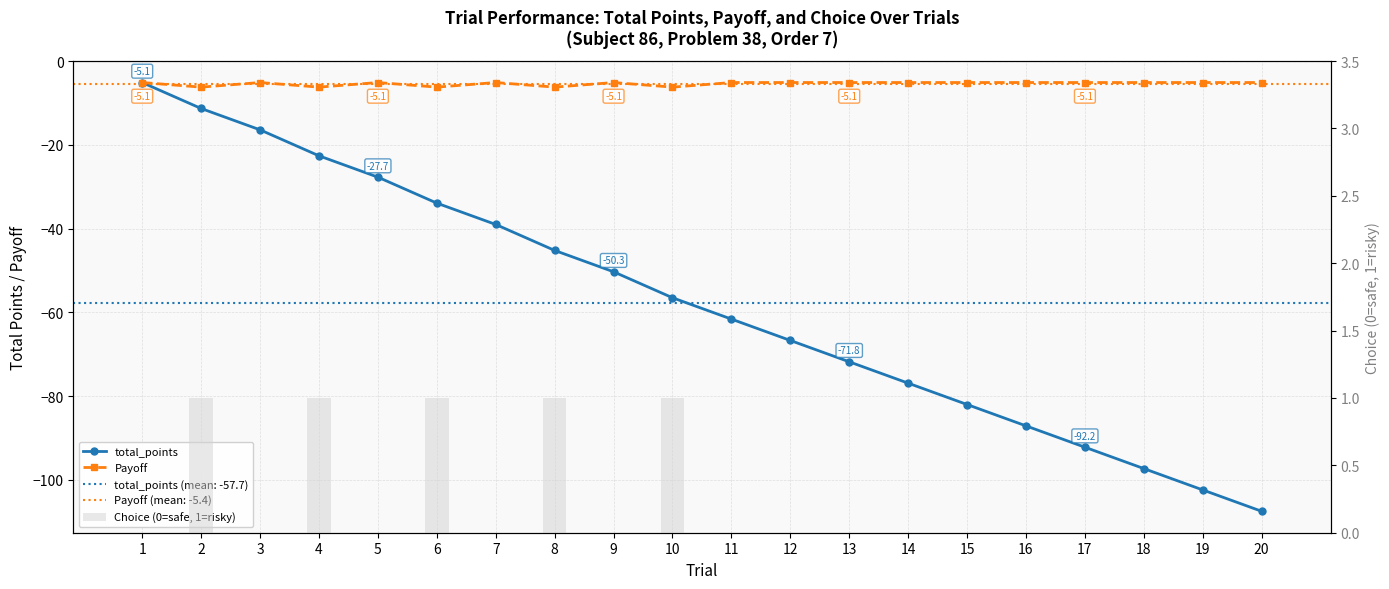

Reading left to right, what are all the values shown in this chart?

total_points: 1=-5.1	2=-11.3	3=-16.4	4=-22.6	5=-27.7	6=-33.9	7=-39.0	8=-45.2	9=-50.3	10=-56.5	11=-61.6	12=-66.7	13=-71.8	14=-76.9	15=-82.0	16=-87.1	17=-92.2	18=-97.3	19=-102.4	20=-107.5
Payoff: 1=-5.1	2=-6.2	3=-5.1	4=-6.2	5=-5.1	6=-6.2	7=-5.1	8=-6.2	9=-5.1	10=-6.2	11=-5.1	12=-5.1	13=-5.1	14=-5.1	15=-5.1	16=-5.1	17=-5.1	18=-5.1	19=-5.1	20=-5.1
Choice (0=safe, 1=risky): 1=0.0	2=1.0	3=0.0	4=1.0	5=0.0	6=1.0	7=0.0	8=1.0	9=0.0	10=1.0	11=0.0	12=0.0	13=0.0	14=0.0	15=0.0	16=0.0	17=0.0	18=0.0	19=0.0	20=0.0